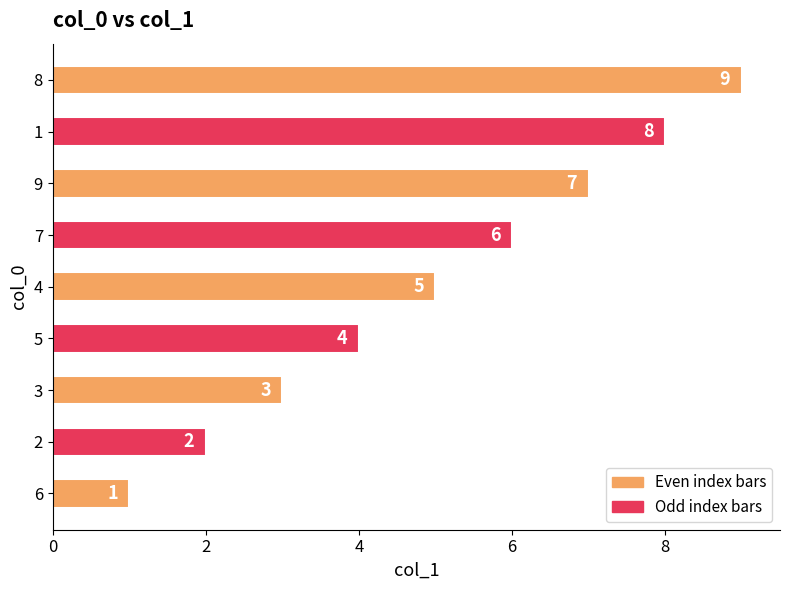

Between 7 and 8, which is larger?

8